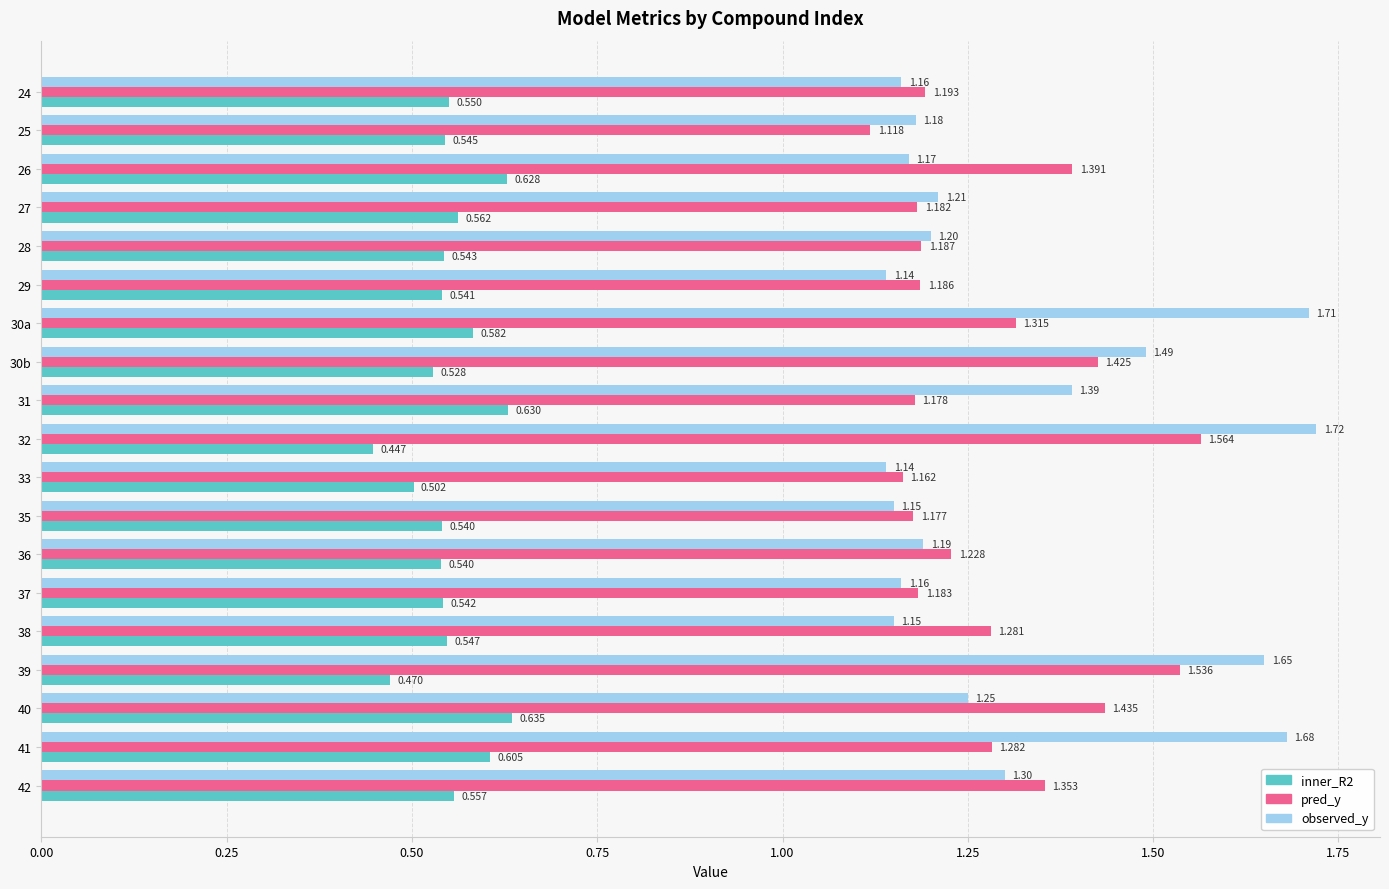

What are all the series names shown in the legend?

inner_R2, pred_y, observed_y